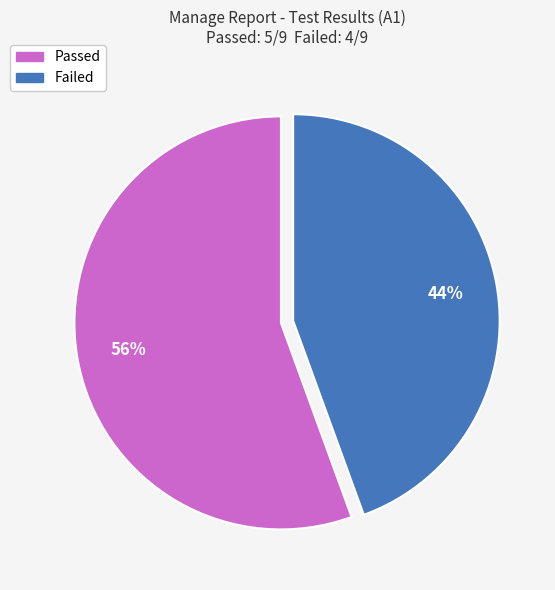

Rank the categories by value from lowest to highest.

Failed, Passed